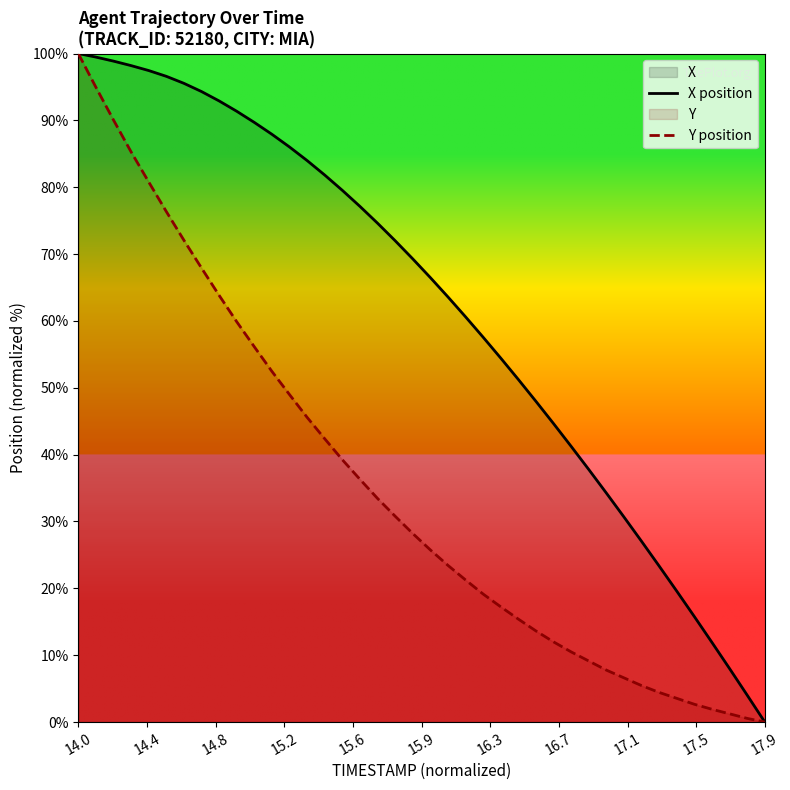

Reading left to right, list all the values displayed in this chart.

X position: 100.0	99.5	98.9	98.2	97.5	96.6	95.5	94.3	92.9	91.4	89.7	87.9	86.0	84.0	81.8	79.5	77.1	74.6	72.0	69.3	66.5	63.6	60.6	57.6	54.4	51.2	48.0	44.6	41.2	37.8	34.2	30.7	27.0	23.3	19.6	15.8	11.9	8.0	4.0	0.0
Y position: 100.0	95.0	90.1	85.3	80.8	76.4	72.1	67.9	63.8	59.9	56.1	52.5	49.0	45.6	42.4	39.2	36.3	33.4	30.8	28.2	25.7	23.4	21.3	19.1	17.2	15.4	13.6	12.0	10.5	9.1	7.8	6.6	5.4	4.4	3.5	2.7	1.9	1.2	0.5	0.0